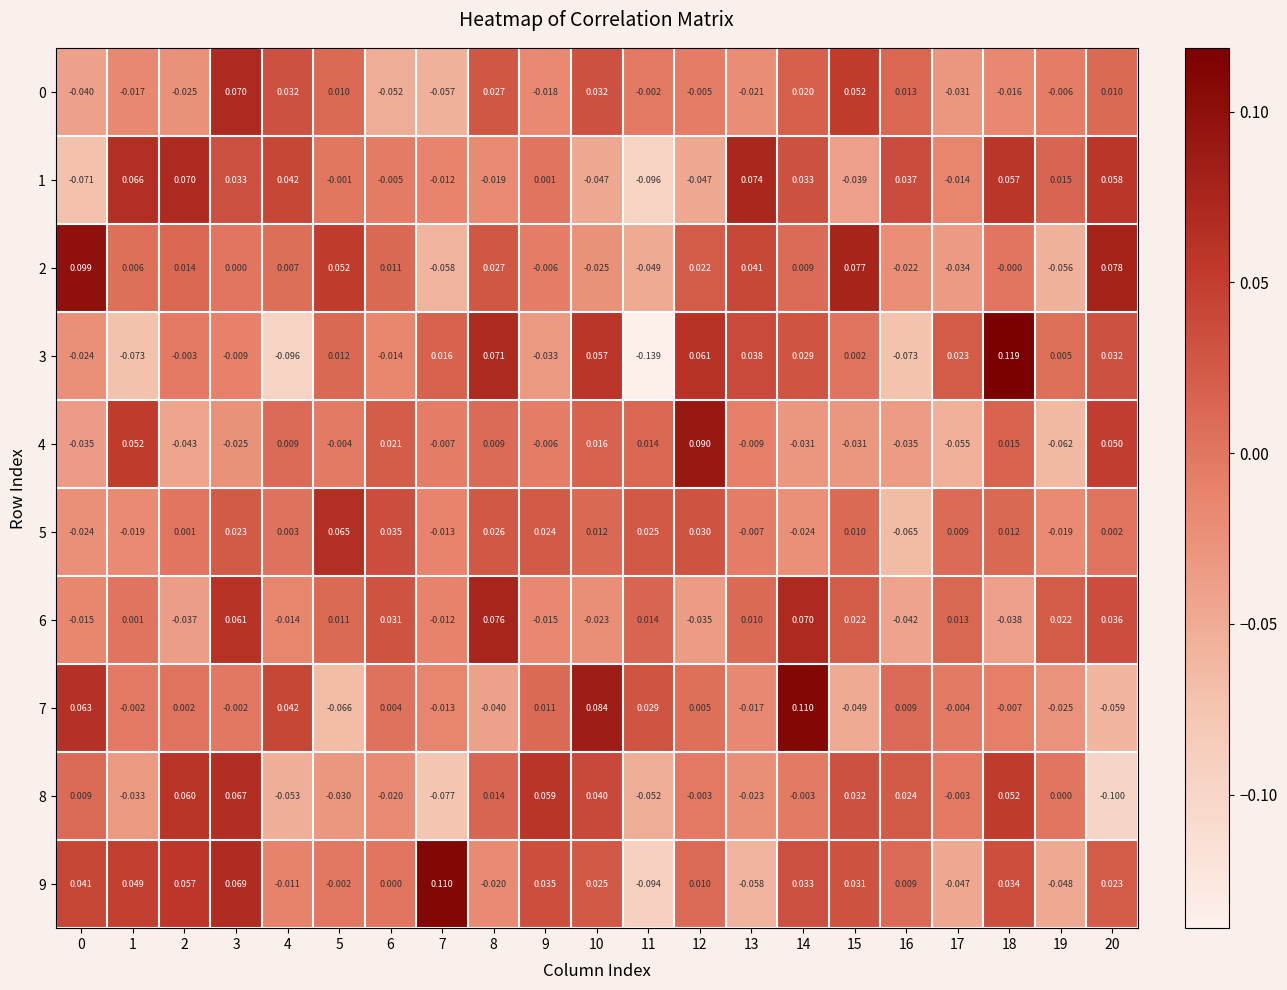

Is the value of 1 at 7 greater than the value of 4 at 5?

No